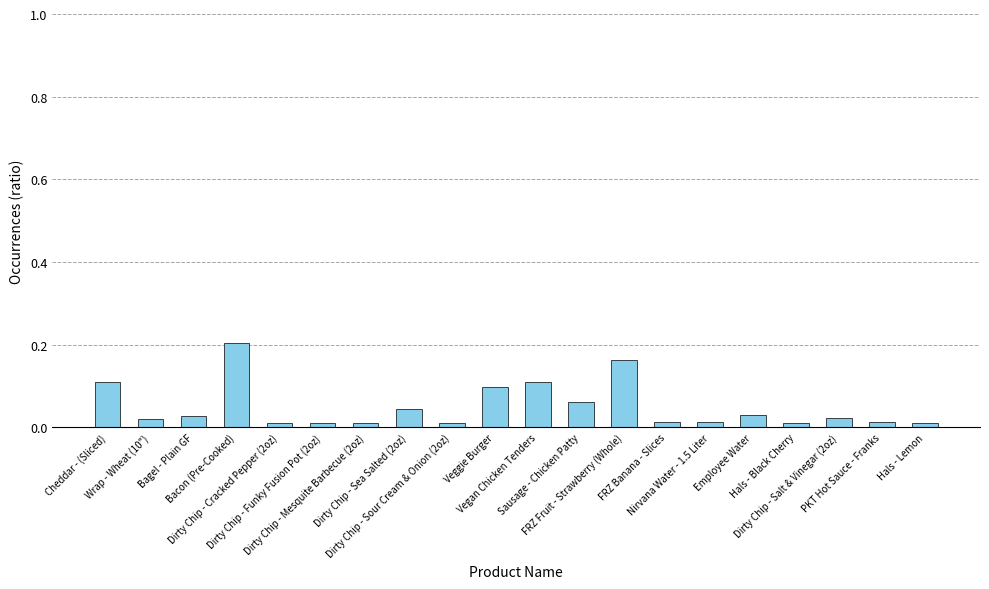

List the labels in order of value, largest first.

Bacon (Pre-Cooked), FRZ Fruit - Strawberry (Whole), Vegan Chicken Tenders, Cheddar - (Sliced), Veggie Burger, Sausage - Chicken Patty, Dirty Chip - Sea Salted (2oz), Employee Water, Bagel - Plain GF, Dirty Chip - Salt & Vinegar (2oz), Wrap - Wheat (10"), FRZ Banana - Slices, PKT Hot Sauce - Franks, Nirvana Water - 1.5 Liter, Dirty Chip - Cracked Pepper (2oz), Dirty Chip - Sour Cream & Onion (2oz), Hals - Black Cherry, Dirty Chip - Funky Fusion Pot (2oz), Dirty Chip - Mesquite Barbecue (2oz), Hals - Lemon